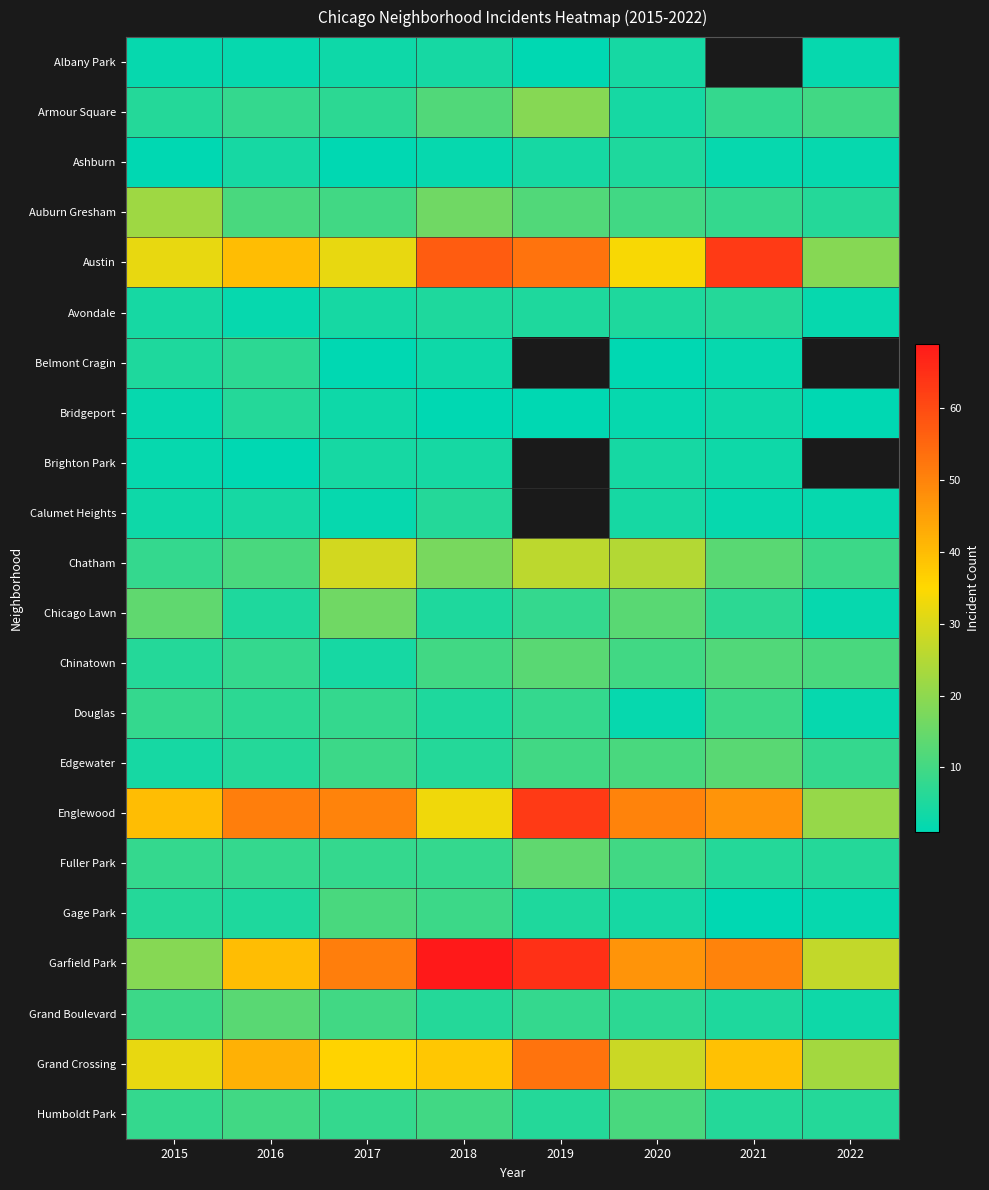

Is it true that Austin equals 34.0 at 2020?

True